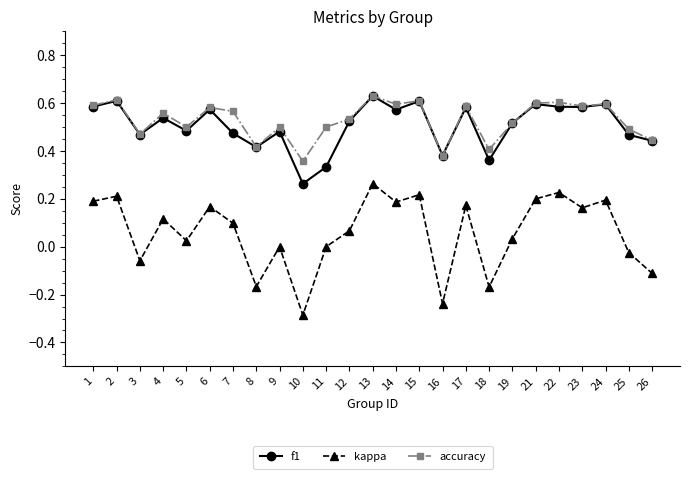

True or false: kappa and accuracy intersect in this chart.

False